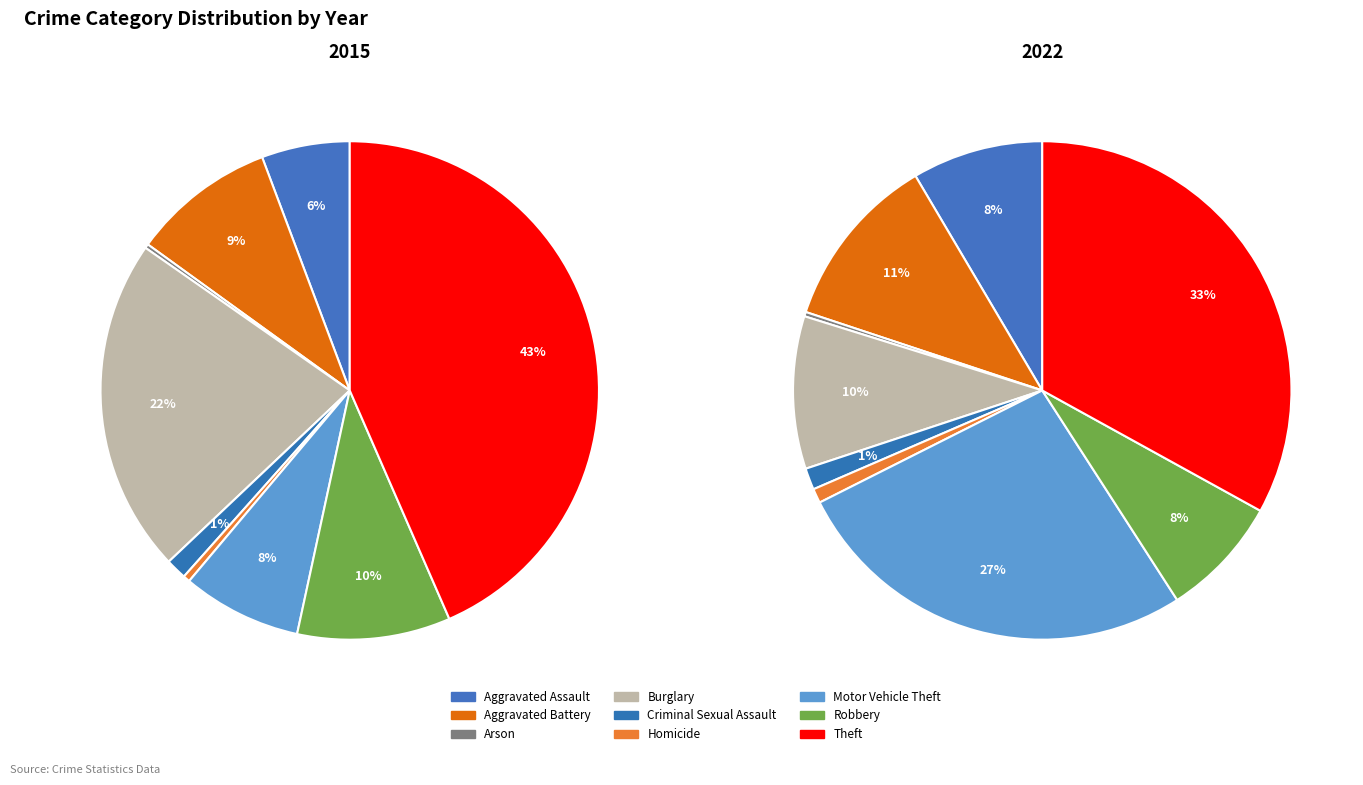

What percentage is the Robbery slice, to the nearest percent?

8%